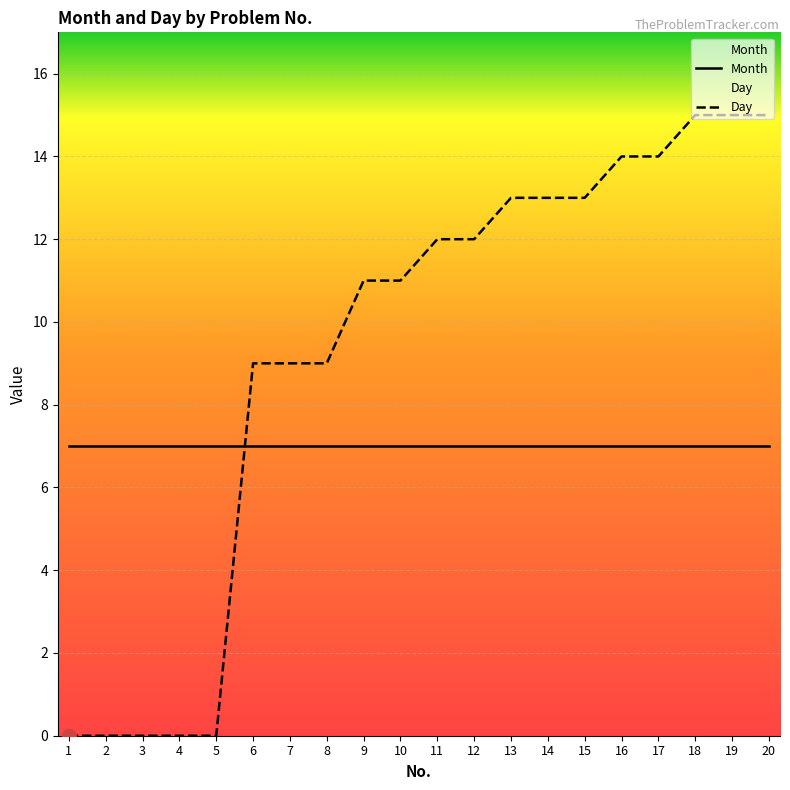

How many lines are shown in the chart?

2